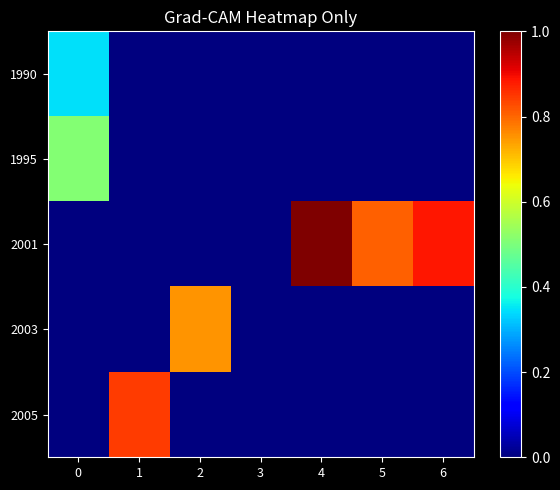

Reading left to right, extract all data points from this chart.

1990: 0=0.3	1=0.0	2=0.0	3=0.0	4=0.0	5=0.0	6=0.0
1995: 0=0.5	1=0.0	2=0.0	3=0.0	4=0.0	5=0.0	6=0.0
2001: 0=0.0	1=0.0	2=0.0	3=0.0	4=1.0	5=0.8	6=0.9
2003: 0=0.0	1=0.0	2=0.8	3=0.0	4=0.0	5=0.0	6=0.0
2005: 0=0.0	1=0.8	2=0.0	3=0.0	4=0.0	5=0.0	6=0.0